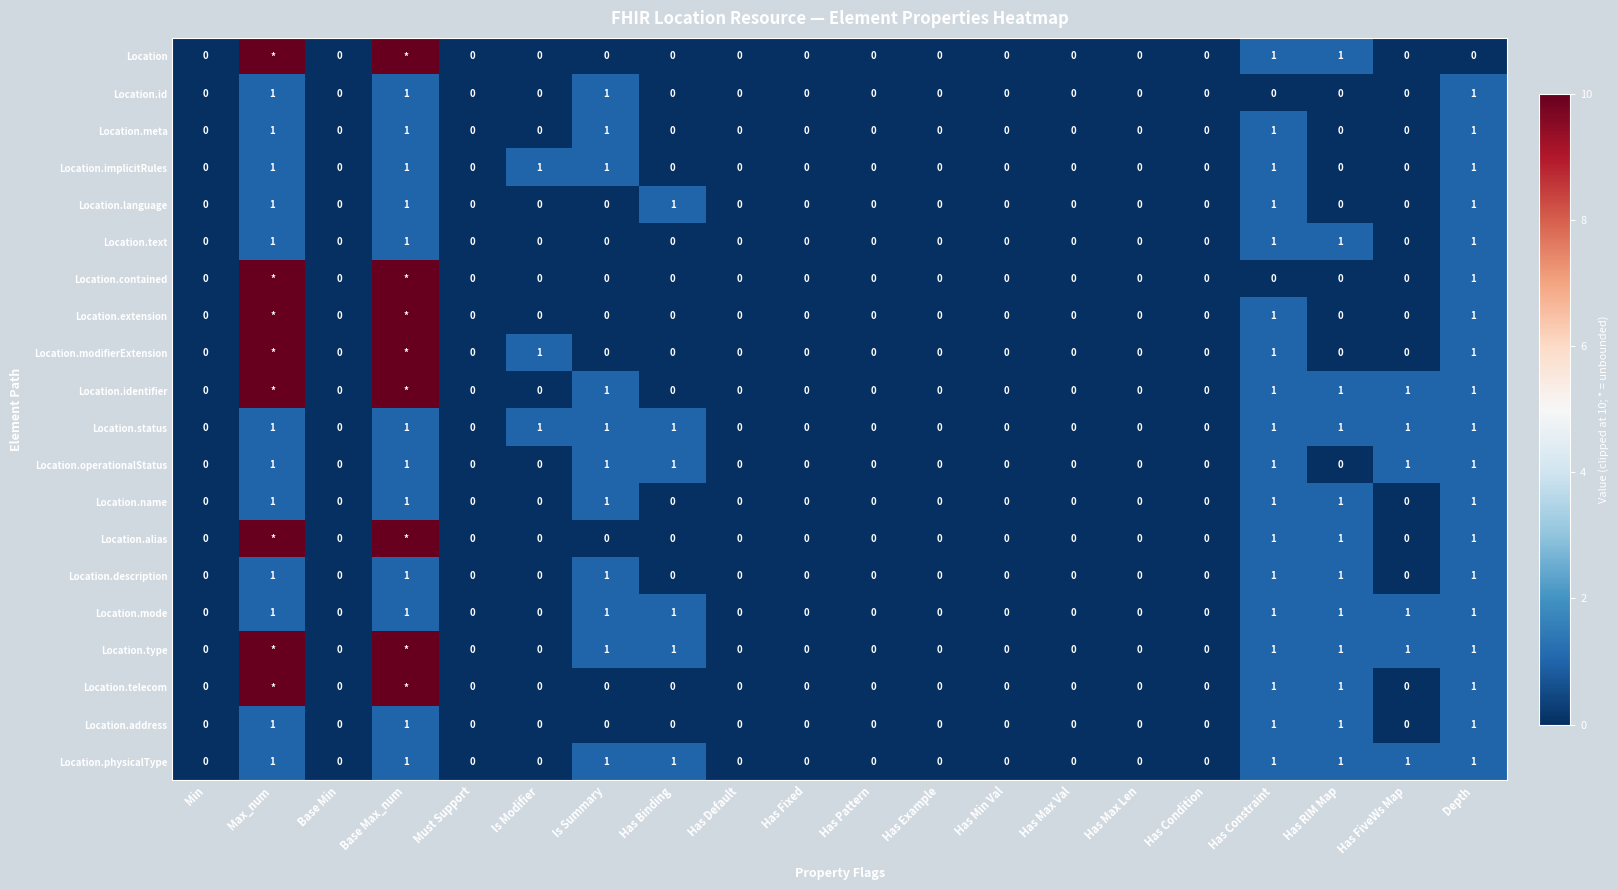

What is the sum of the Location.id values at Depth and Base Max_num?

2